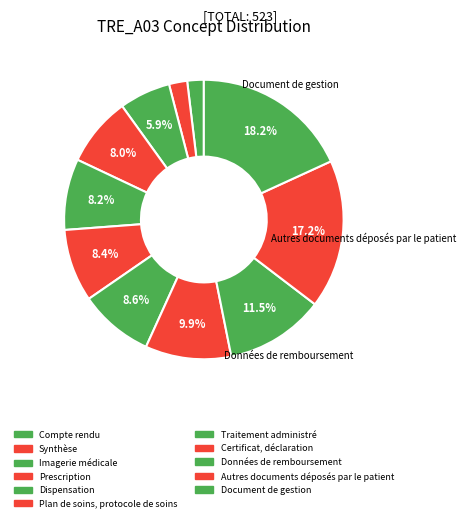

To the nearest percent, what is the combined percentage of Compte rendu and Imagerie médicale?

8%